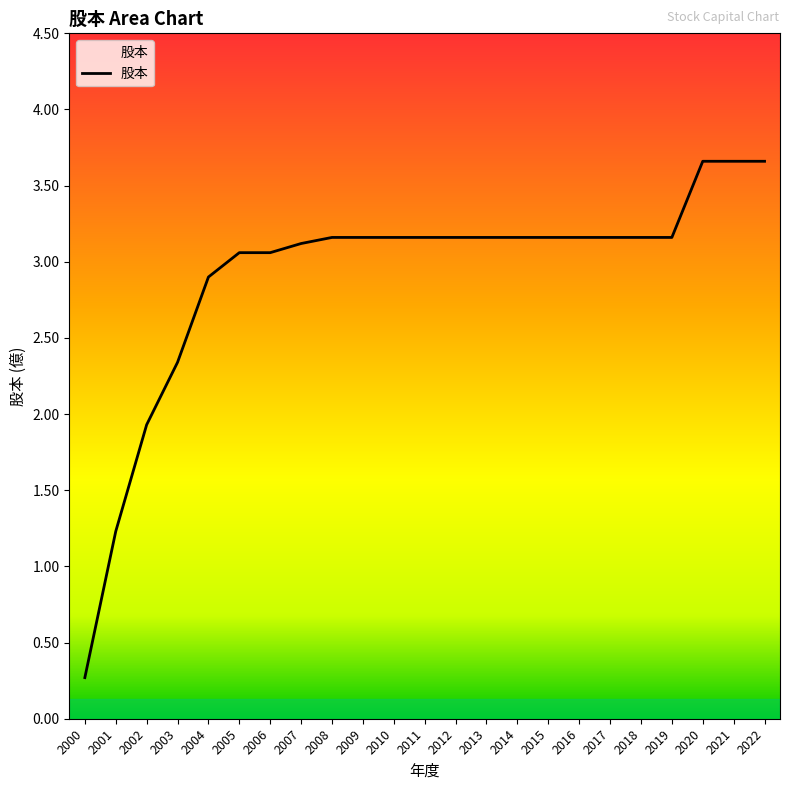

Where does the data first go above 3?

2005